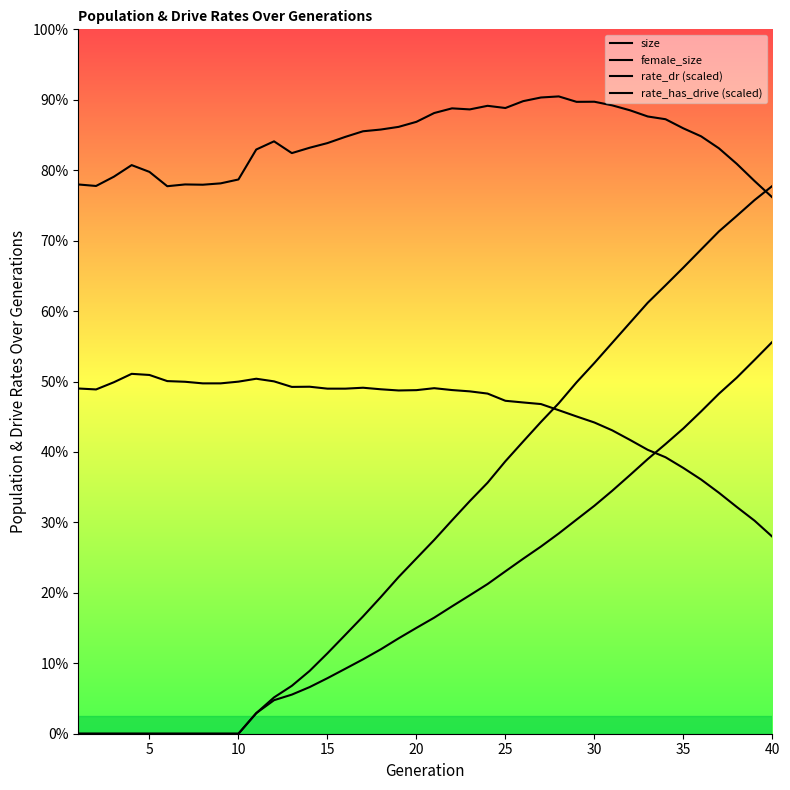

Does the chart display data point markers on the line(s)?

No